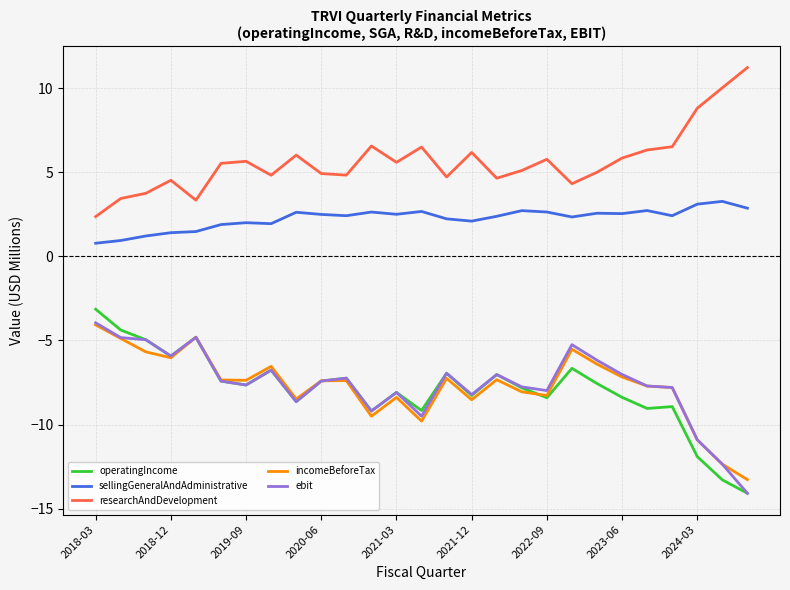

What is the minimum value shown in the chart?

-14.1